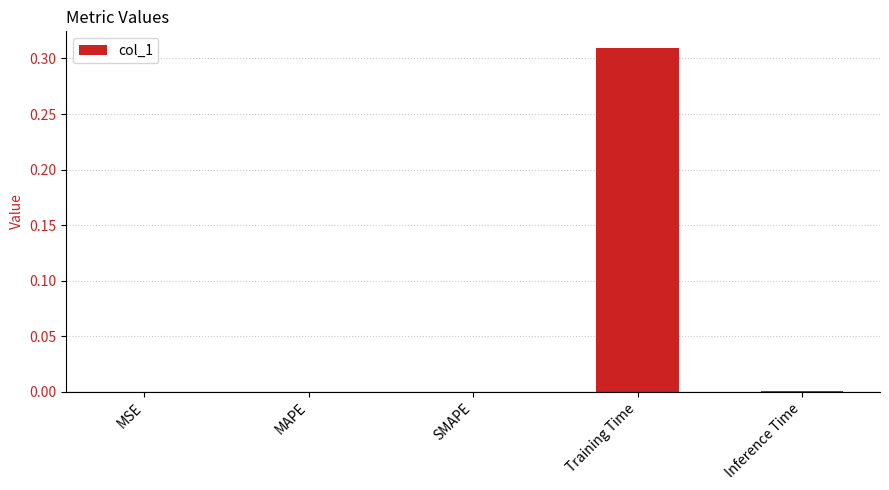

True or false: the data shows 0.1 at MSE.

False